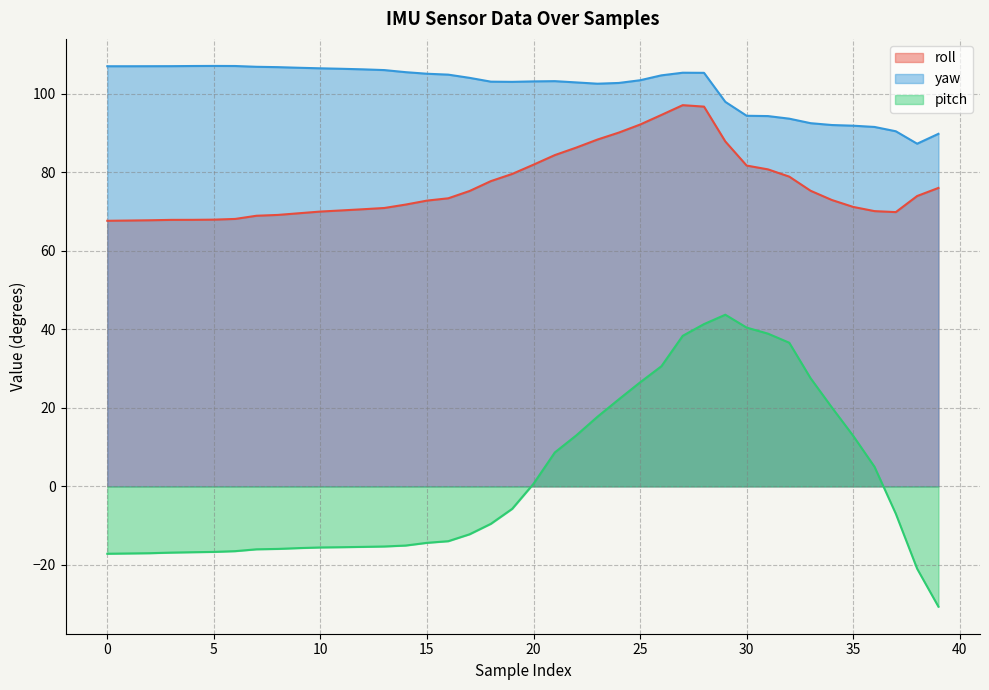

How many data points does each series have?

40